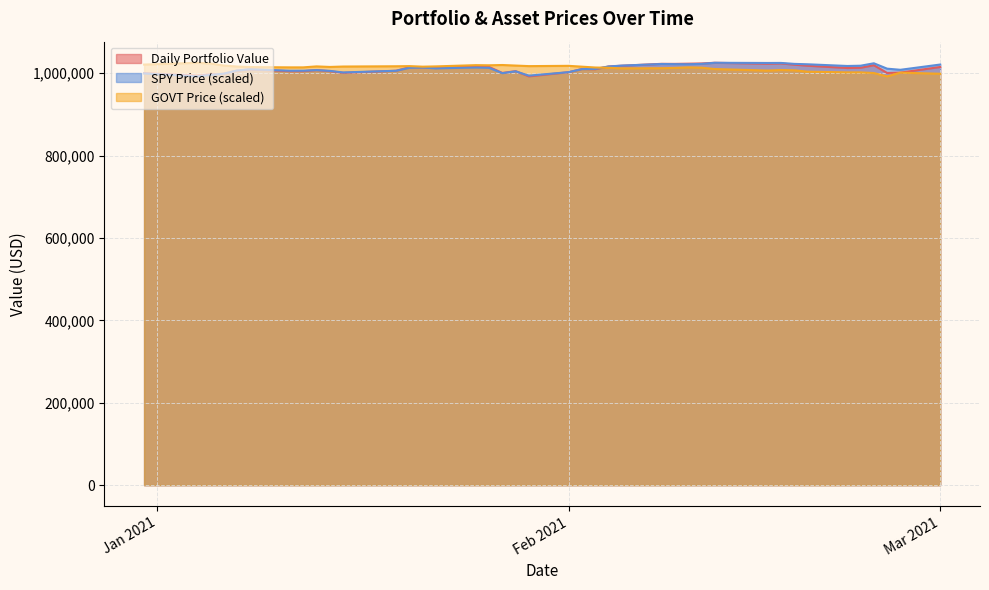

What is the minimum value for SPY Price (scaled)?

992123.8